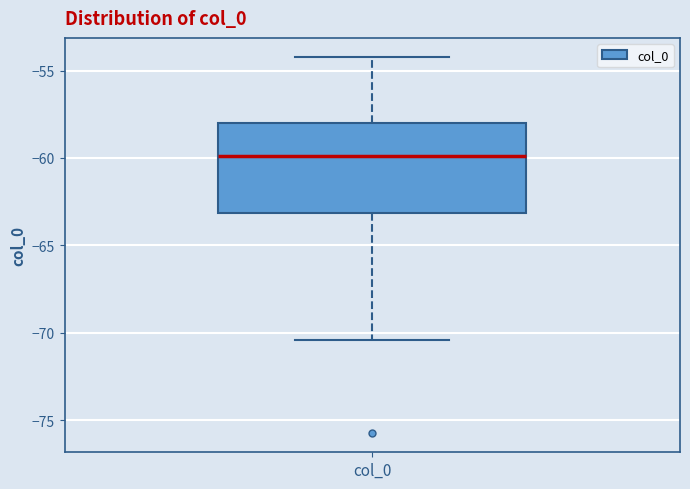

Read this box plot against the y-axis: the position of the median line, the range covered by the box, and the ends of both whiskers. The values are not printed on the chart, so give them approximately, as read against the axis.

median -60.0, box -63.0 to -58.0, whiskers -70.5 to -54.0